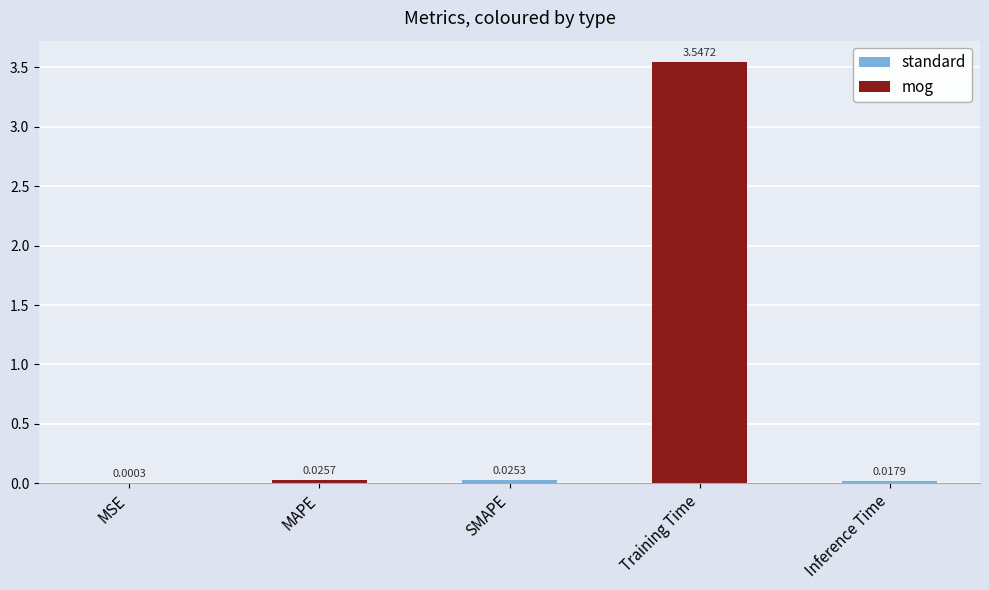

Are the bars grouped side by side (vs. stacked)?

No